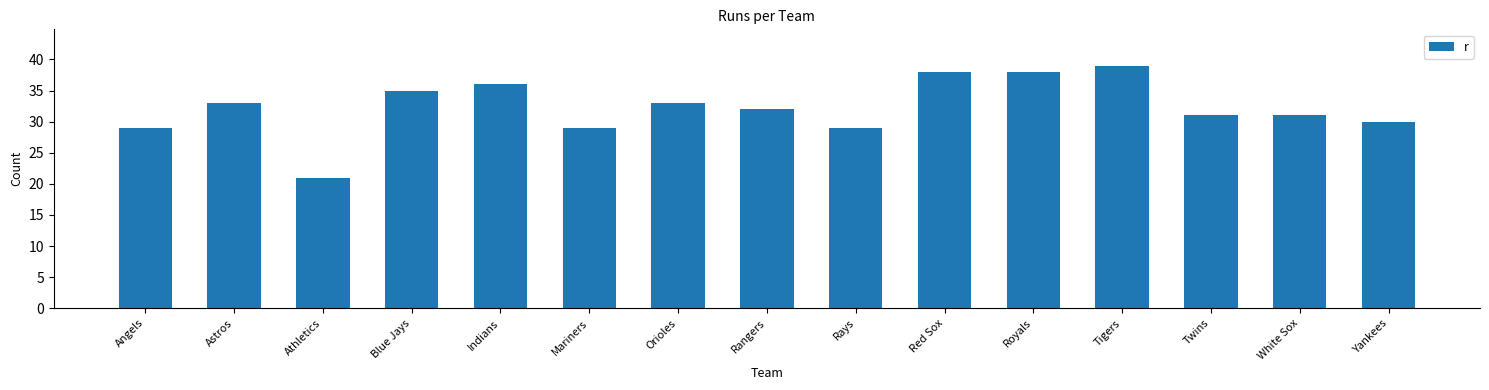

The value at Athletics is 30. True or false?

False